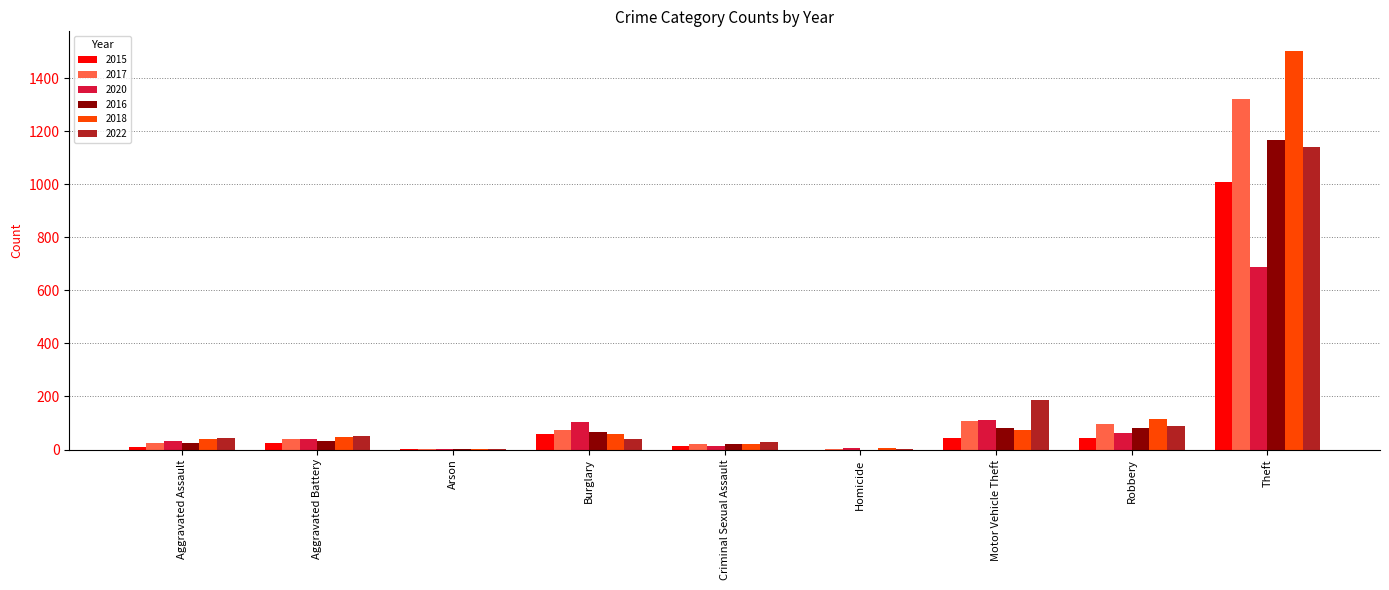

At which label is 2020 closest to 345?

Motor Vehicle Theft